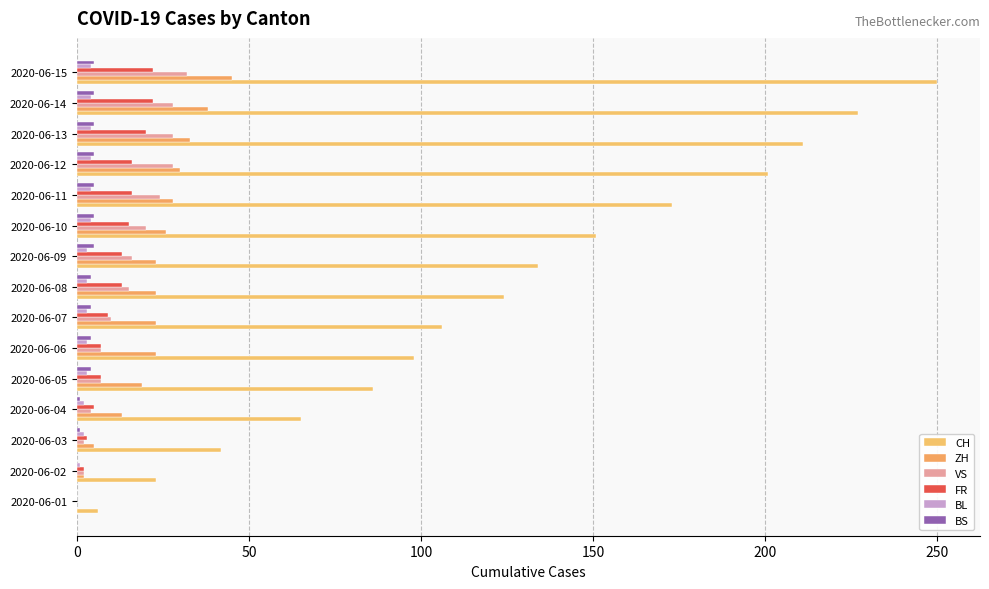

Which series has the largest range (max minus min)?

CH